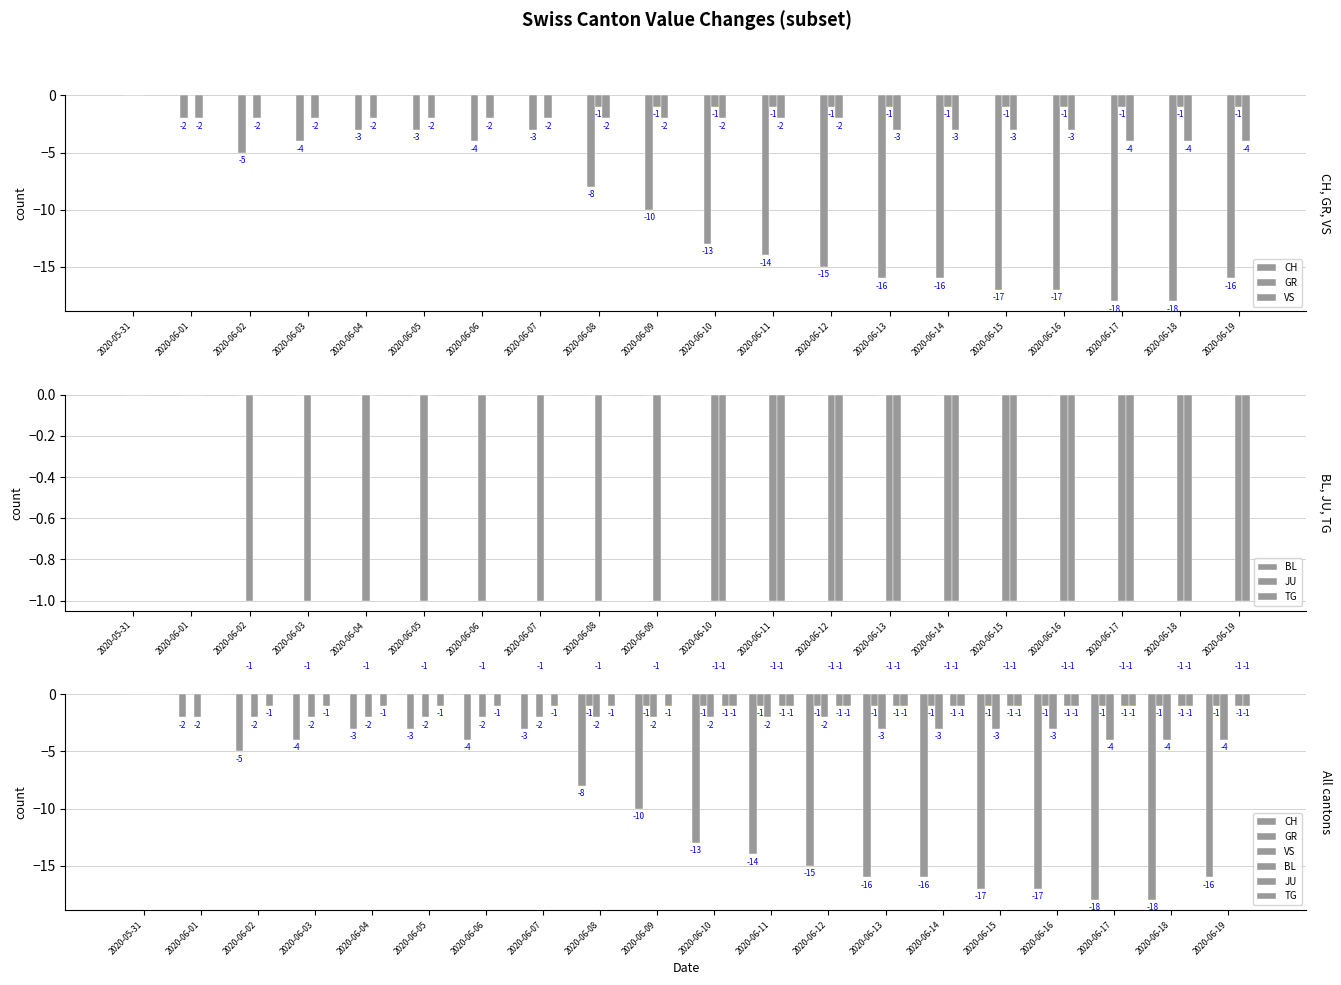

At which category is the sum across all series the highest?

2020-05-31